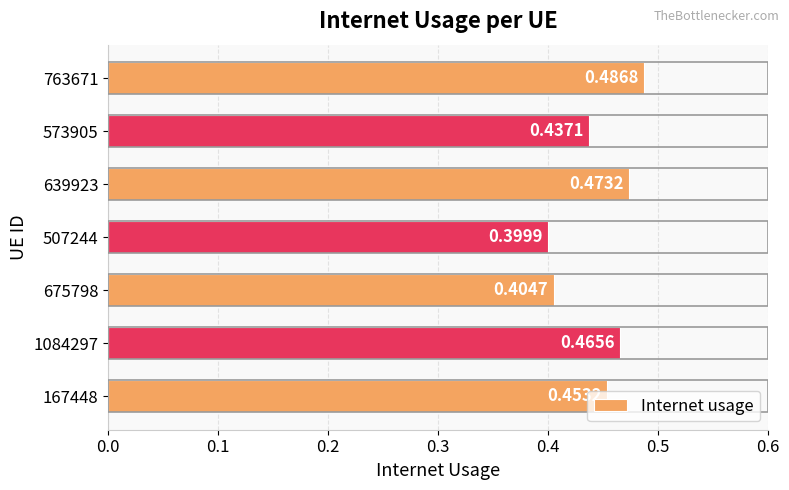

What is the sum of the values at 167448 and 1084297?

0.9